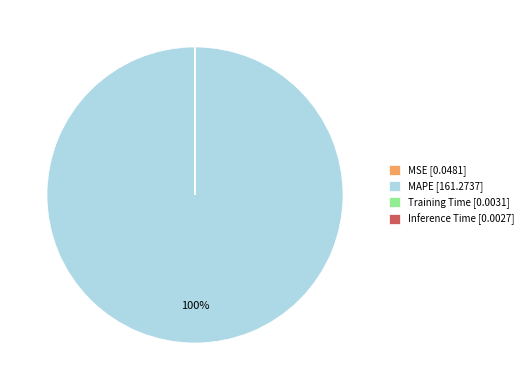

To the nearest percent, what is the average slice percentage?

25%